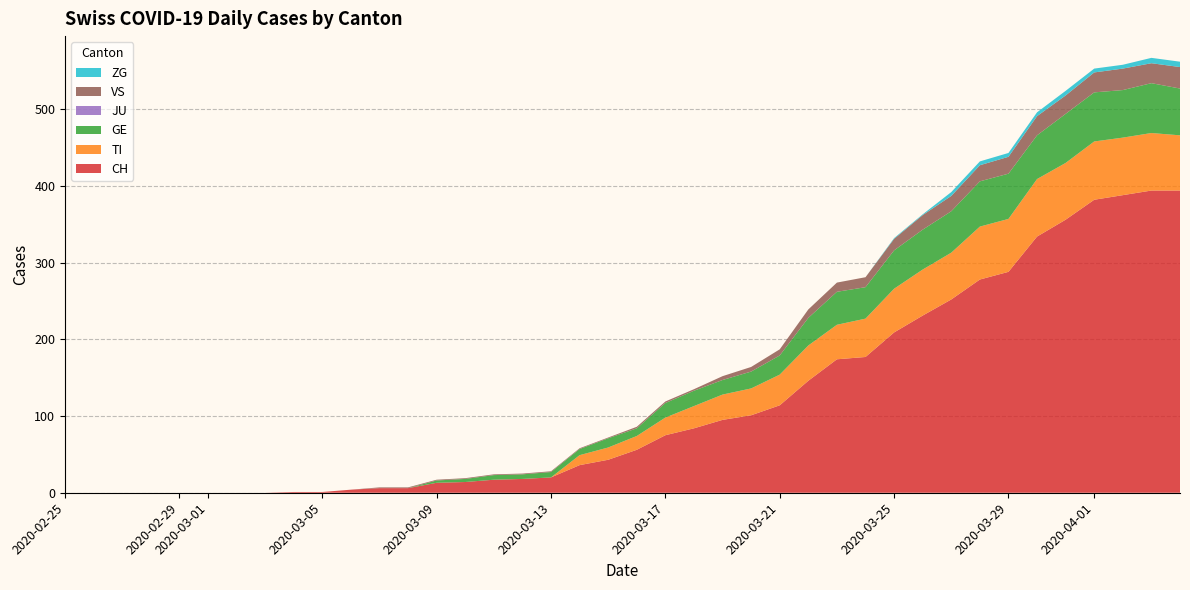

Reading left to right, extract all data points from this chart.

CH: 0=0	1=0	2=0	3=0	4=0	5=0	6=0	7=0	8=1	9=1	10=4	11=6	12=6	13=13	14=14	15=17	16=18	17=20	18=36	19=43	20=56	21=75	22=84	23=95	24=101	25=114	26=146	27=174	28=177	29=209	30=231	31=252	32=278	33=288	34=334	35=356	36=382	37=388	38=394	39=394
TI: 0=0	1=0	2=0	3=0	4=0	5=0	6=0	7=0	8=0	9=0	10=0	11=0	12=0	13=0	14=0	15=0	16=0	17=0	18=13	19=16	20=18	21=23	22=29	23=33	24=35	25=40	26=46	27=45	28=50	29=57	30=60	31=61	32=69	33=69	34=75	35=74	36=76	37=75	38=75	39=72
GE: 0=0	1=0	2=0	3=0	4=0	5=0	6=0	7=0	8=0	9=0	10=0	11=0	12=0	13=3	14=4	15=6	16=6	17=7	18=8	19=12	20=10	21=19	22=20	23=19	24=22	25=25	26=36	27=43	28=41	29=50	30=52	31=54	32=59	33=59	34=57	35=64	36=64	37=62	38=65	39=61
JU: 0=0	1=0	2=0	3=0	4=0	5=0	6=0	7=0	8=0	9=0	10=0	11=0	12=0	13=0	14=0	15=0	16=0	17=0	18=0	19=0	20=0	21=0	22=0	23=0	24=0	25=0	26=0	27=0	28=0	29=0	30=0	31=0	32=0	33=0	34=0	35=0	36=0	37=0	38=0	39=0
VS: 0=0	1=0	2=0	3=0	4=0	5=0	6=0	7=0	8=0	9=0	10=0	11=1	12=1	13=1	14=1	15=1	16=1	17=1	18=1	19=1	20=2	21=2	22=2	23=5	24=6	25=8	26=11	27=12	28=13	29=15	30=19	31=20	32=21	33=22	34=25	35=24	36=26	37=28	38=26	39=28
ZG: 0=0	1=0	2=0	3=0	4=0	5=0	6=0	7=0	8=0	9=0	10=0	11=0	12=0	13=0	14=0	15=0	16=0	17=0	18=0	19=0	20=0	21=0	22=0	23=0	24=0	25=0	26=0	27=0	28=0	29=1	30=1	31=5	32=5	33=5	34=5	35=6	36=5	37=5	38=7	39=7